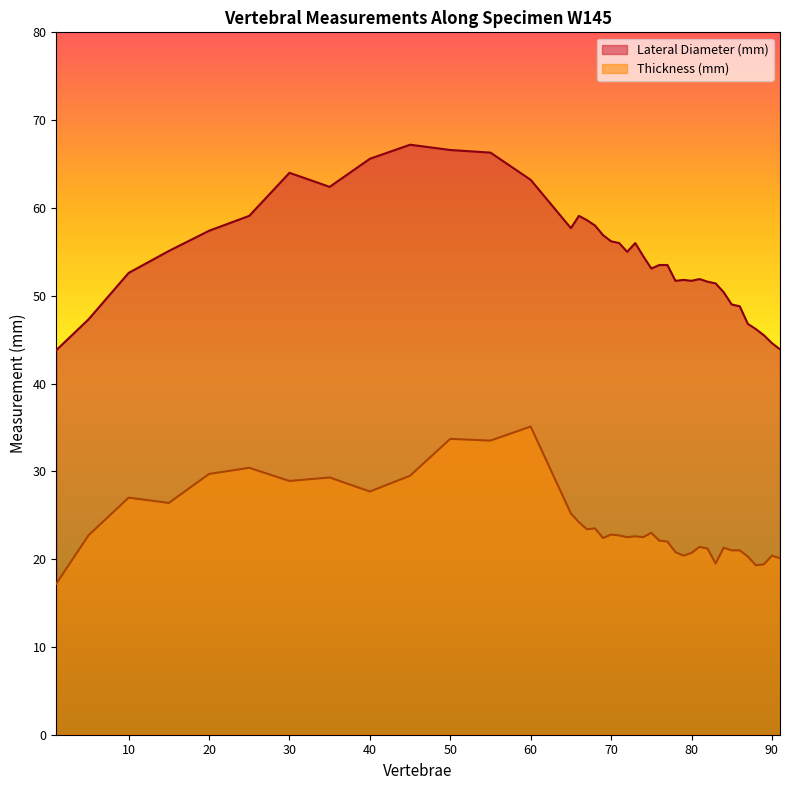

What is the total value across all series at 68?

81.5